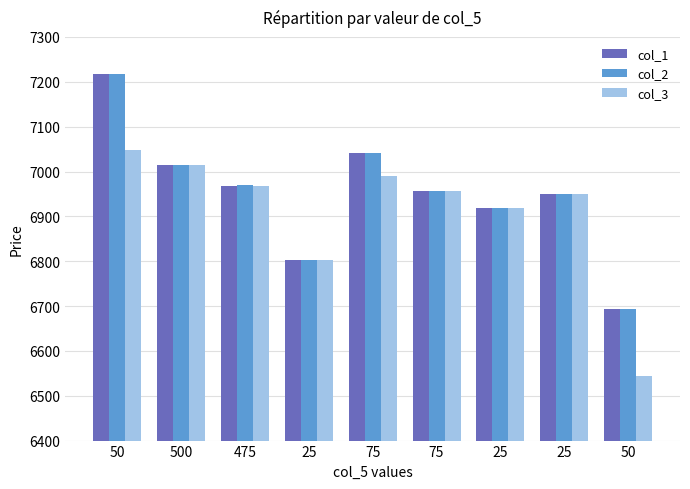

What is the difference between the second highest and second lowest values in the col_1 series?

237.8